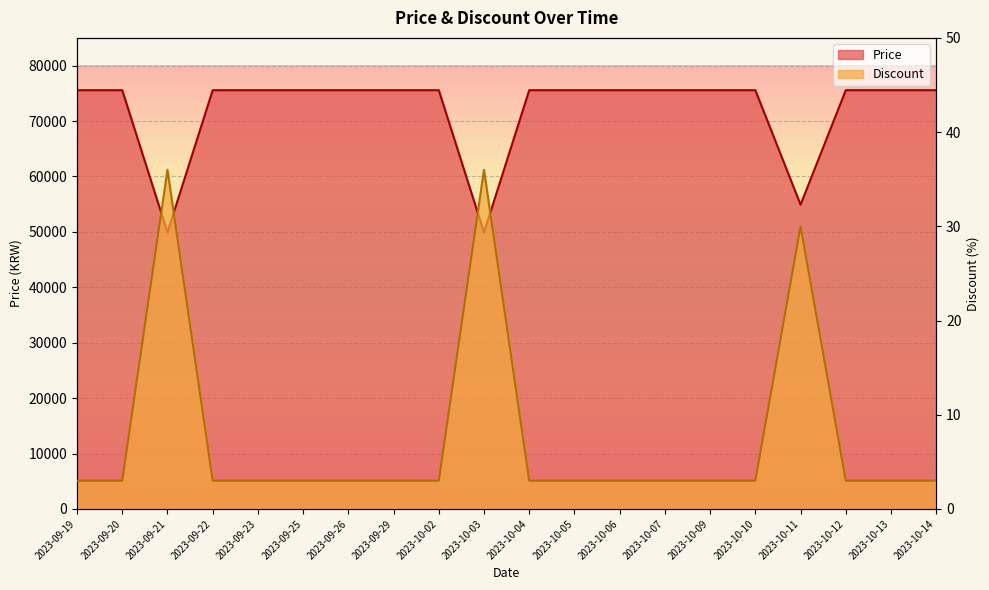

List the labels in order of Discount value, smallest first.

2023-09-19, 2023-09-20, 2023-09-22, 2023-09-23, 2023-09-25, 2023-09-26, 2023-09-29, 2023-10-02, 2023-10-04, 2023-10-05, 2023-10-06, 2023-10-07, 2023-10-09, 2023-10-10, 2023-10-12, 2023-10-13, 2023-10-14, 2023-10-11, 2023-09-21, 2023-10-03